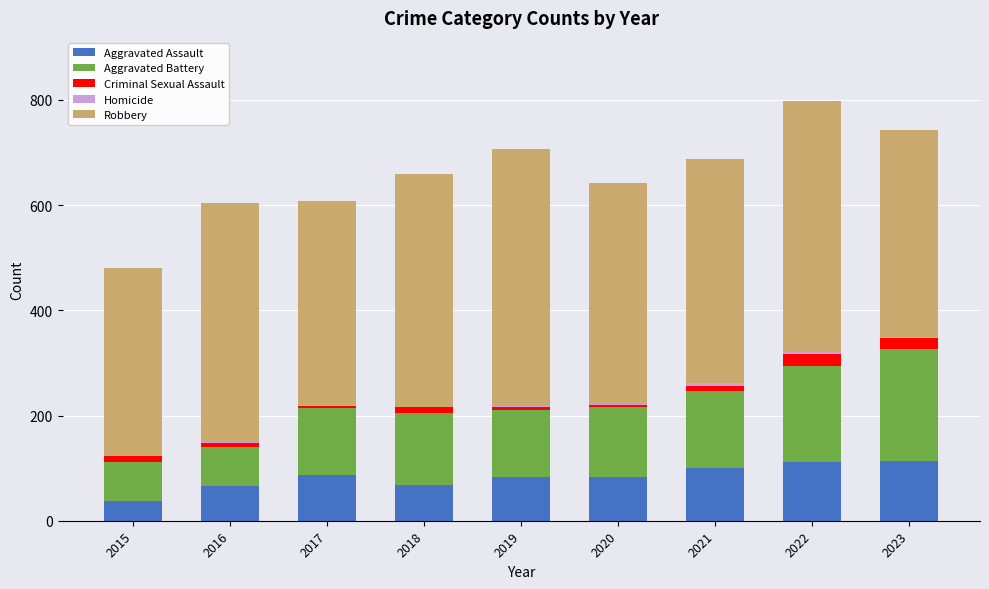

What is the total value across all series at 2020?

642